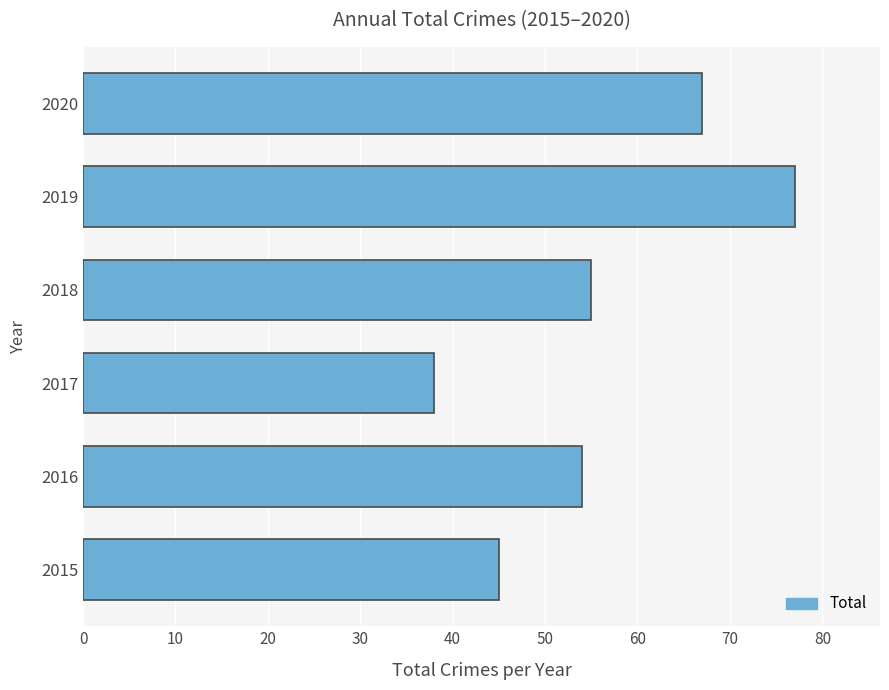

The value at 2016 is 72. True or false?

False